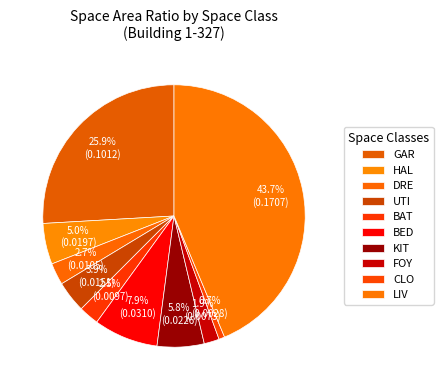

To the nearest percent, what percentage of the pie is CLO?

1%